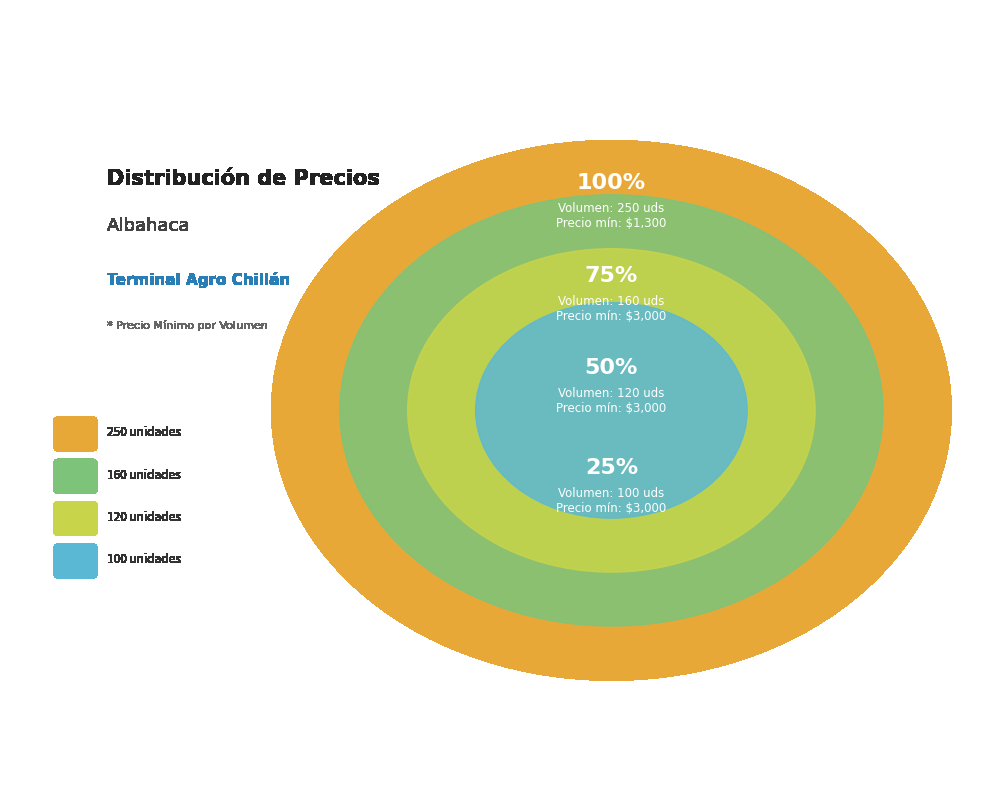

Does 250 unidades represent more than half of the total?

No